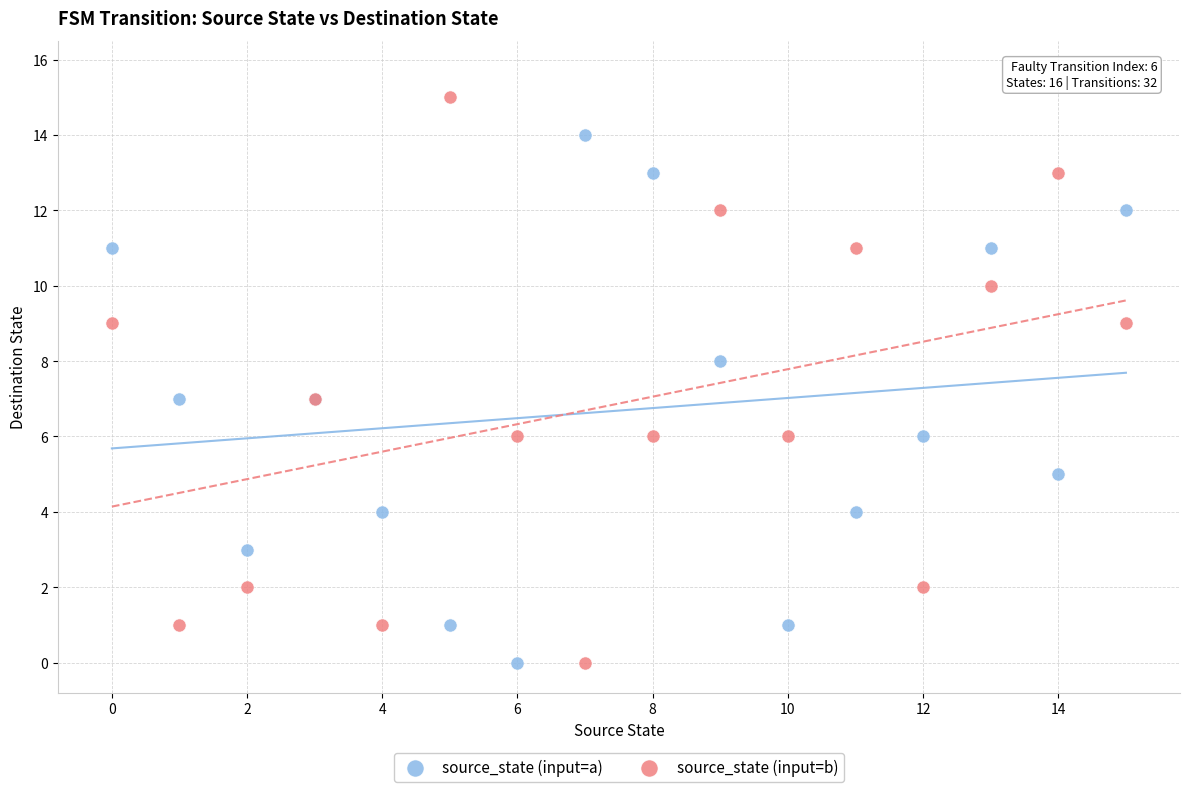

Which series has the widest spread of Y values?

source_state (input=b)